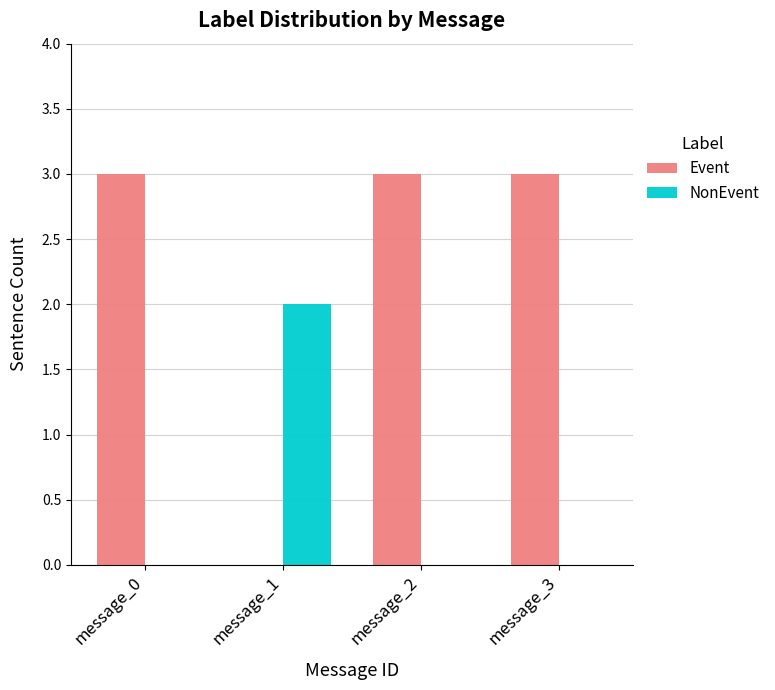

What is the greatest value displayed?

3